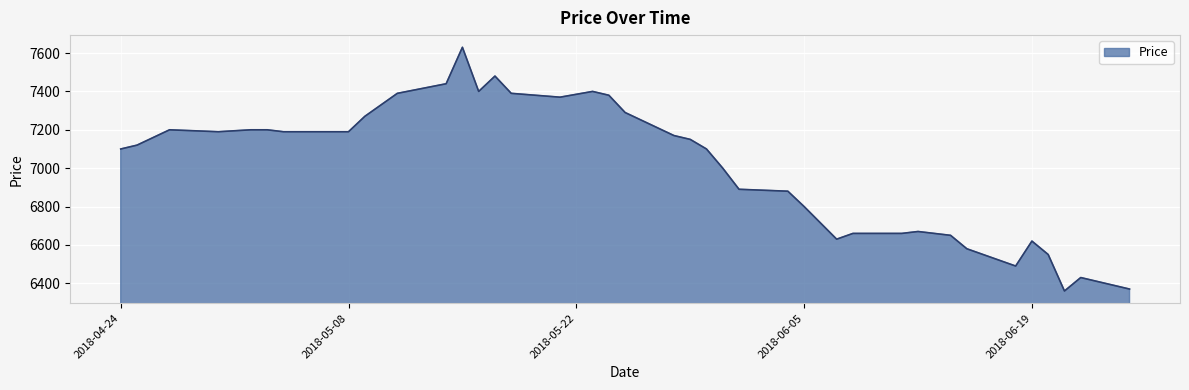

What is the difference between the maximum and minimum values?

1270